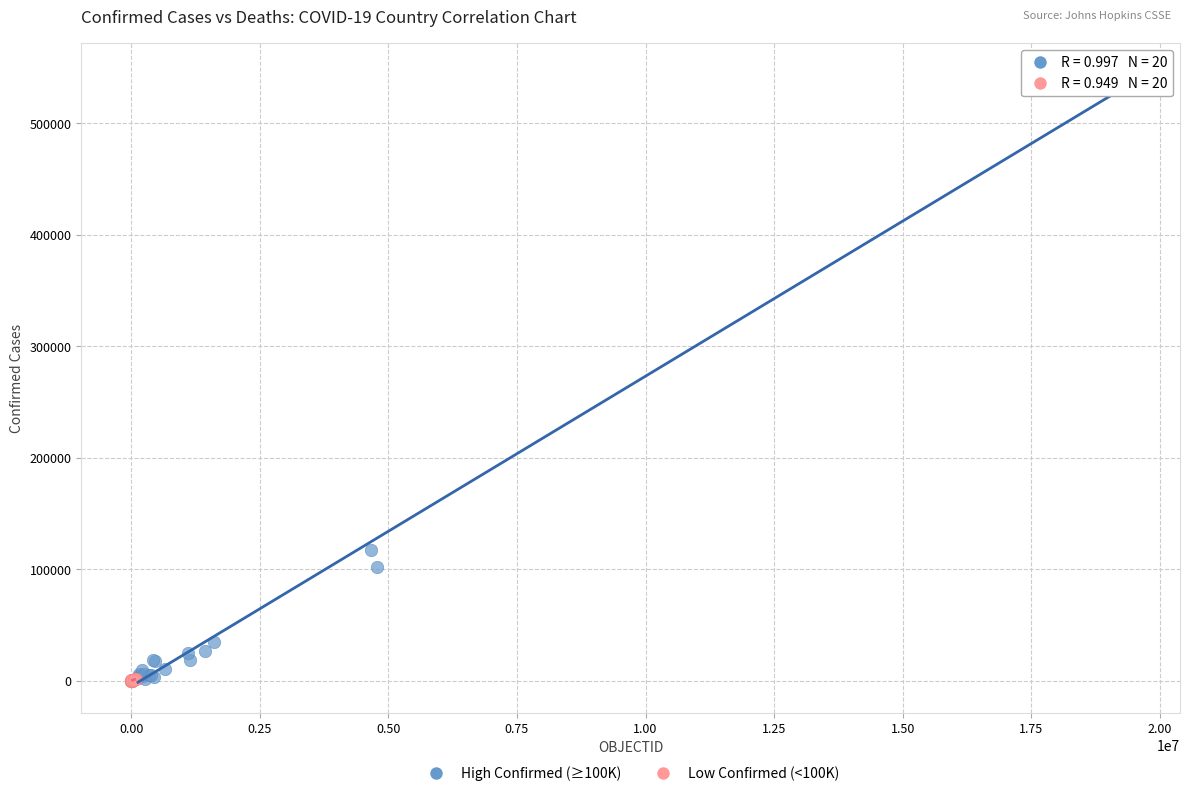

Which series has the largest Y range (max minus min)?

High Confirmed (≥100K)